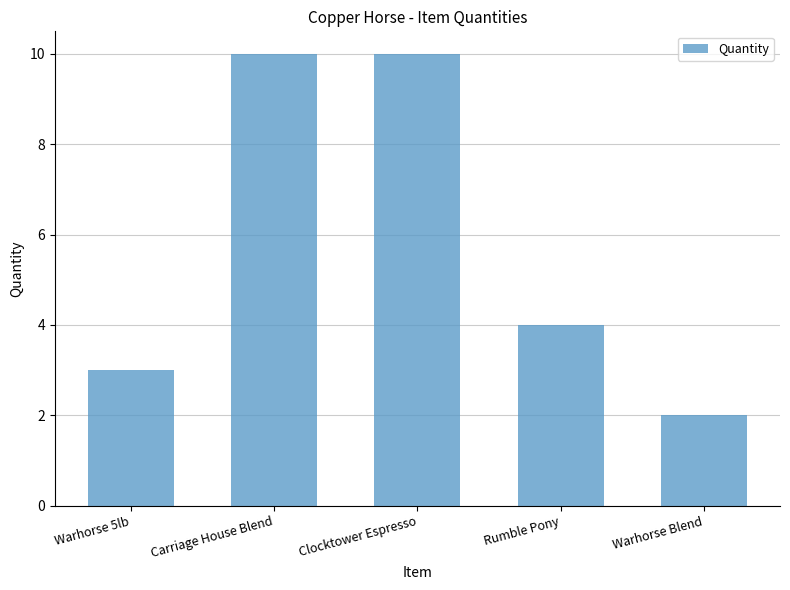

What is the label of the 5th bar from the right?

Warhorse 5lb